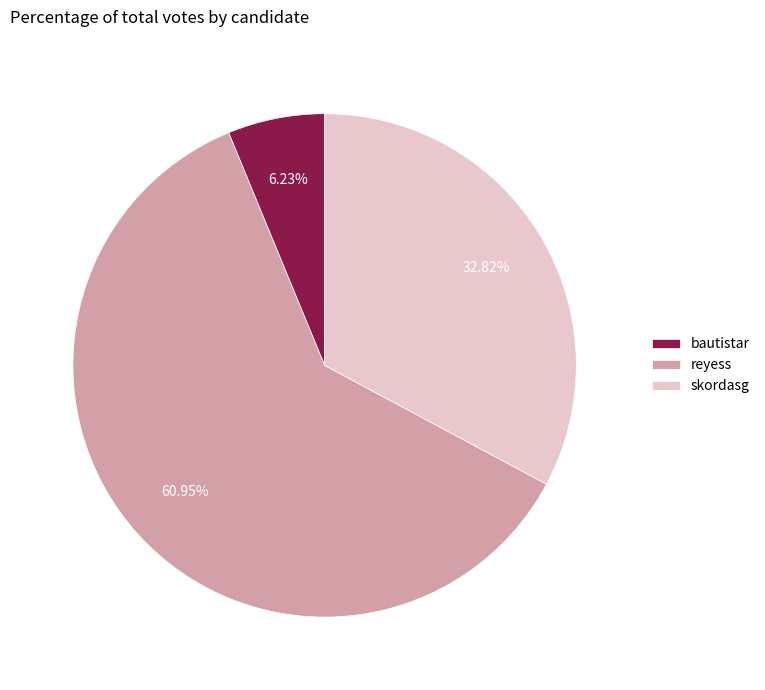

True or false: skordasg accounts for 43% of the total.

False